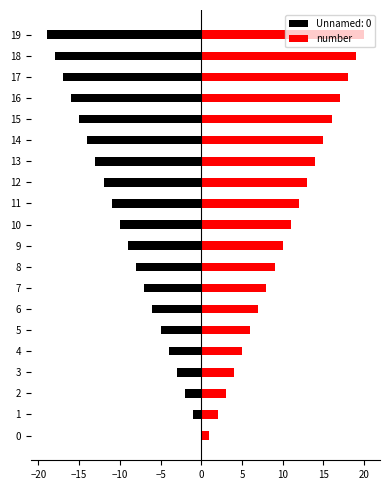

Which has a higher value, 19 or 4?

19